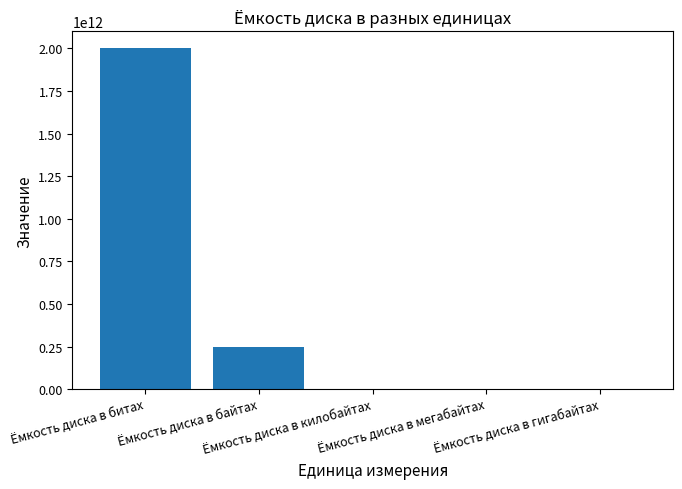

What is the greatest value displayed?

2000000000000